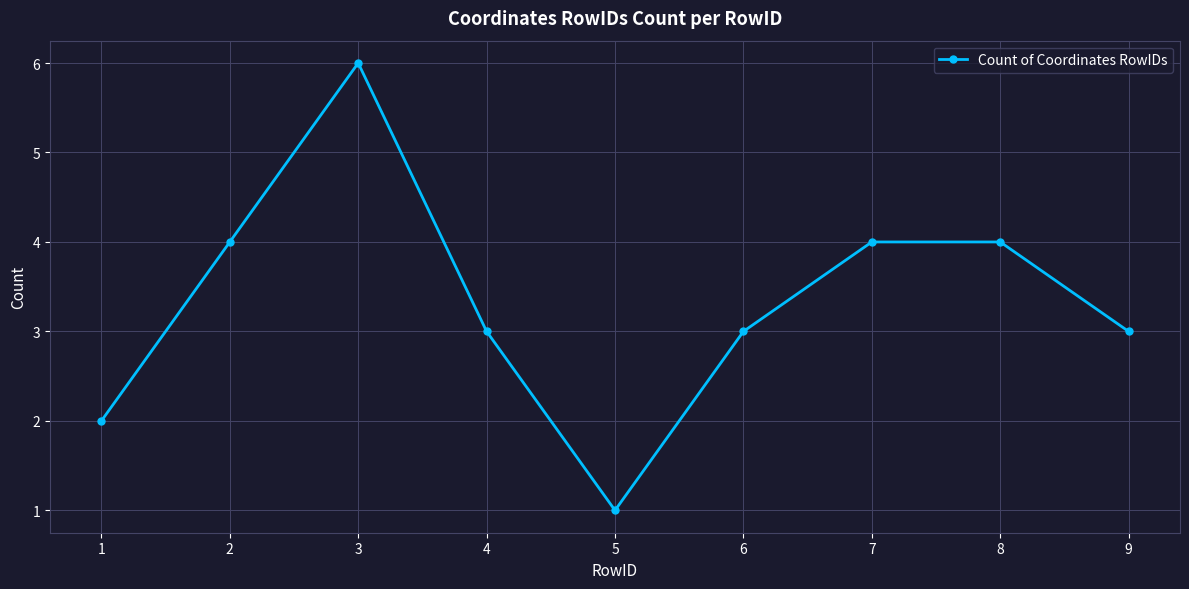

What is the value of the 5th point from the left?

1